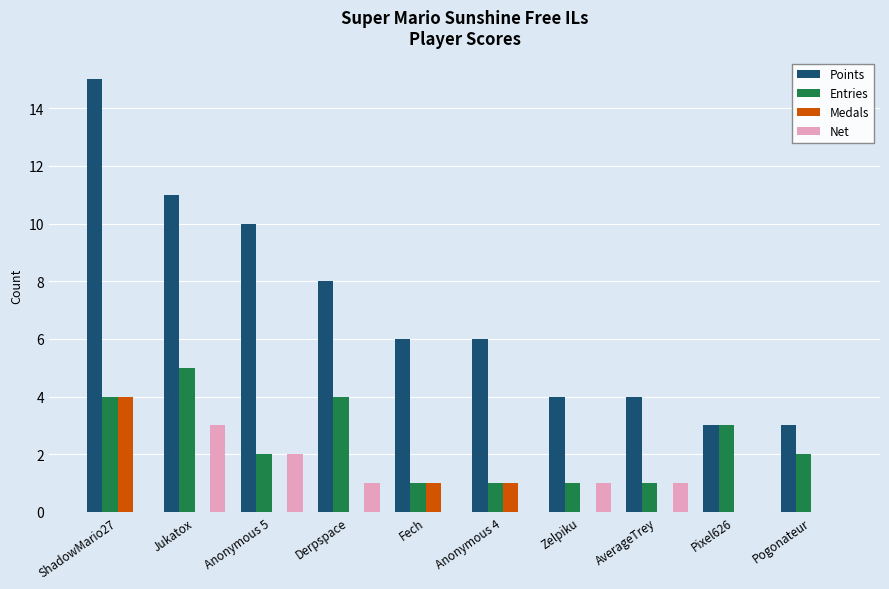

Count the Net values in the range 0 to 1.

8